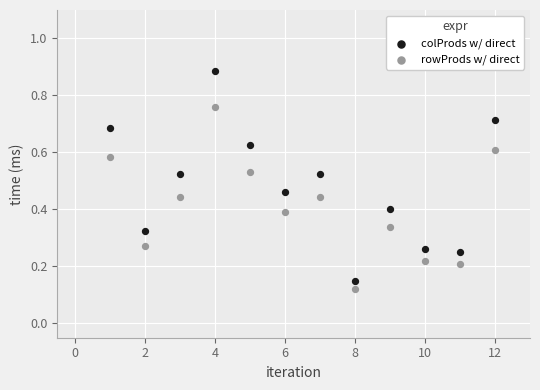

Which series contains the highest Y value?

colProds w/ direct